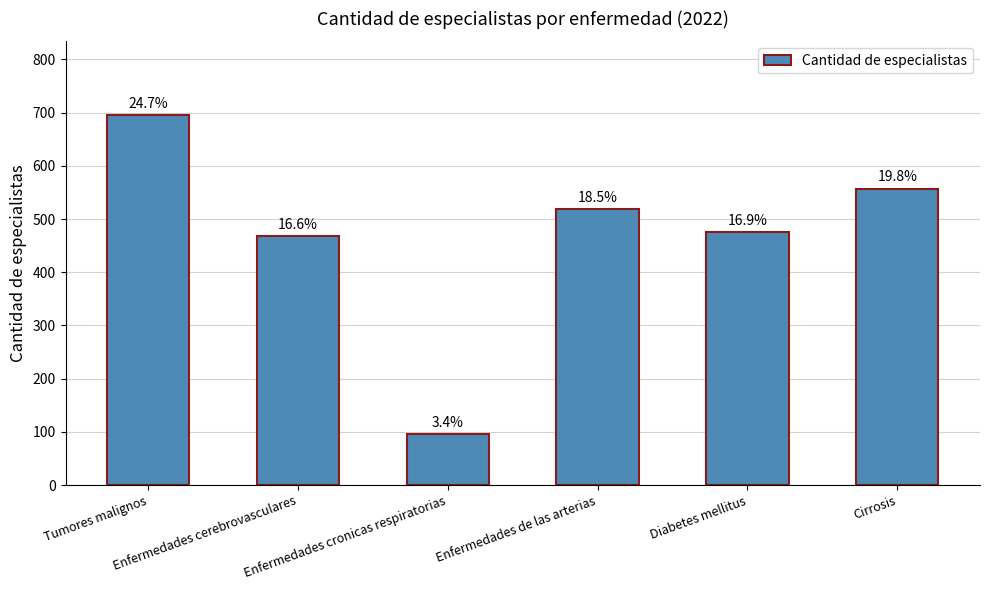

Does the chart contain any negative values?

No